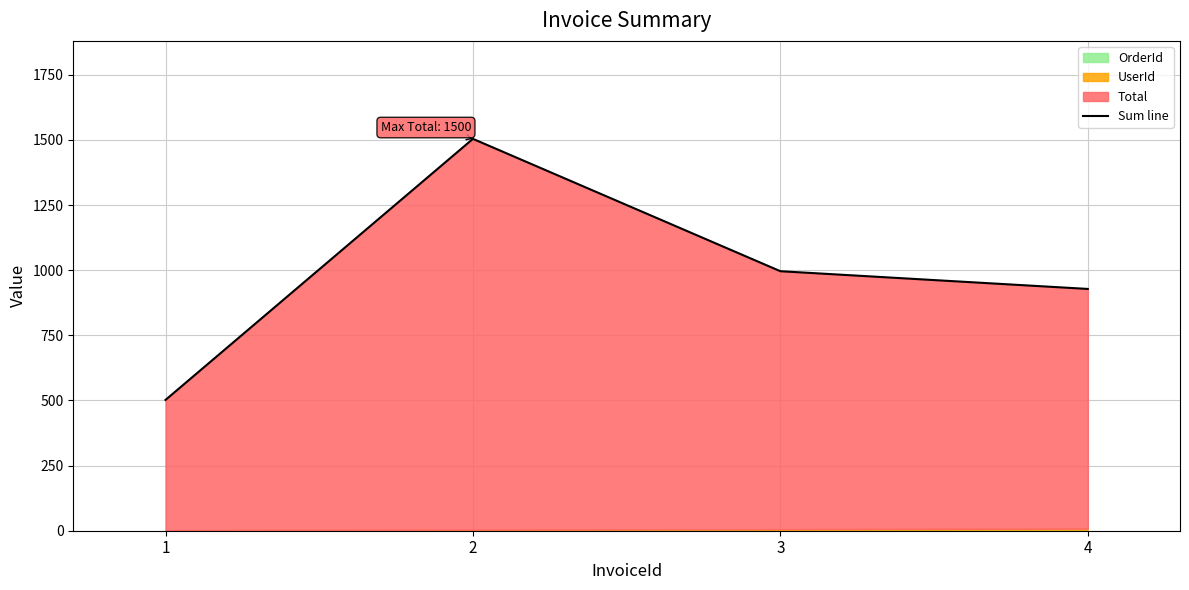

How many values are below 996?

2